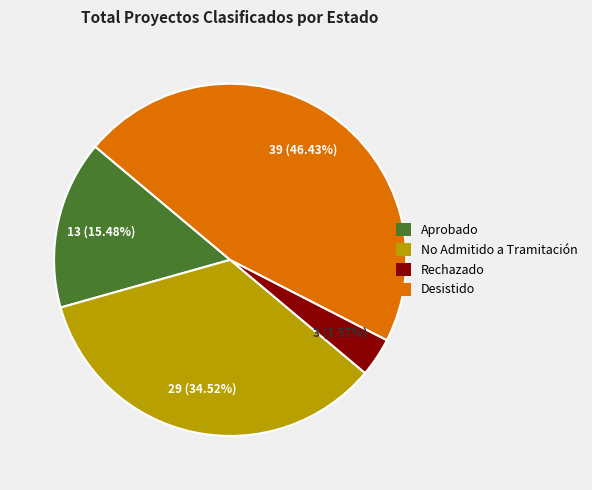

How much of the chart is everything except Rechazado?

96.4%